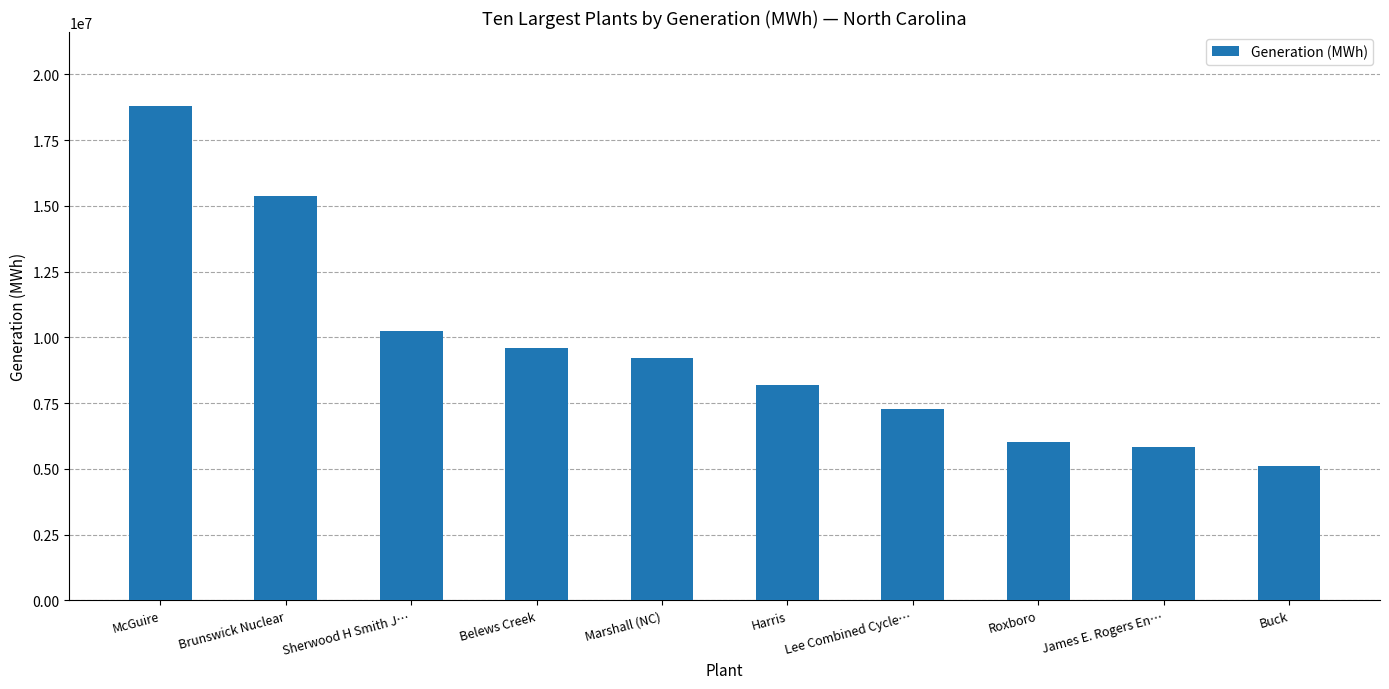

Does the chart contain any negative values?

No